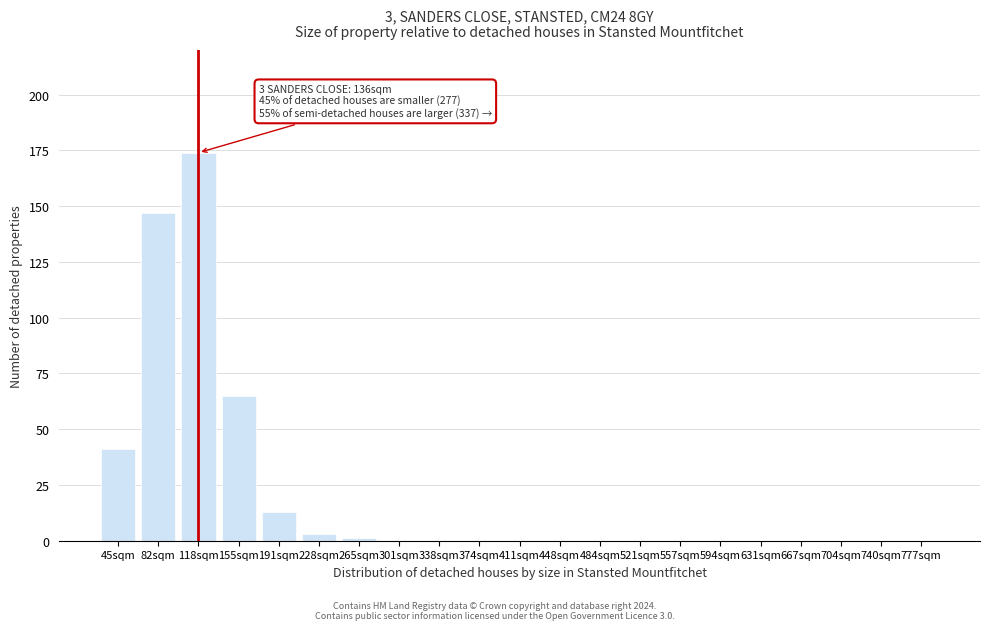

Reading right to left, transcribe all the data shown in this chart.

777sqm=0	740sqm=0	704sqm=0	667sqm=0	631sqm=0	594sqm=0	557sqm=0	521sqm=0	484sqm=0	448sqm=0	411sqm=0	374sqm=0	338sqm=0	301sqm=0	265sqm=1	228sqm=3	191sqm=13	155sqm=65	118sqm=174	82sqm=147	45sqm=41